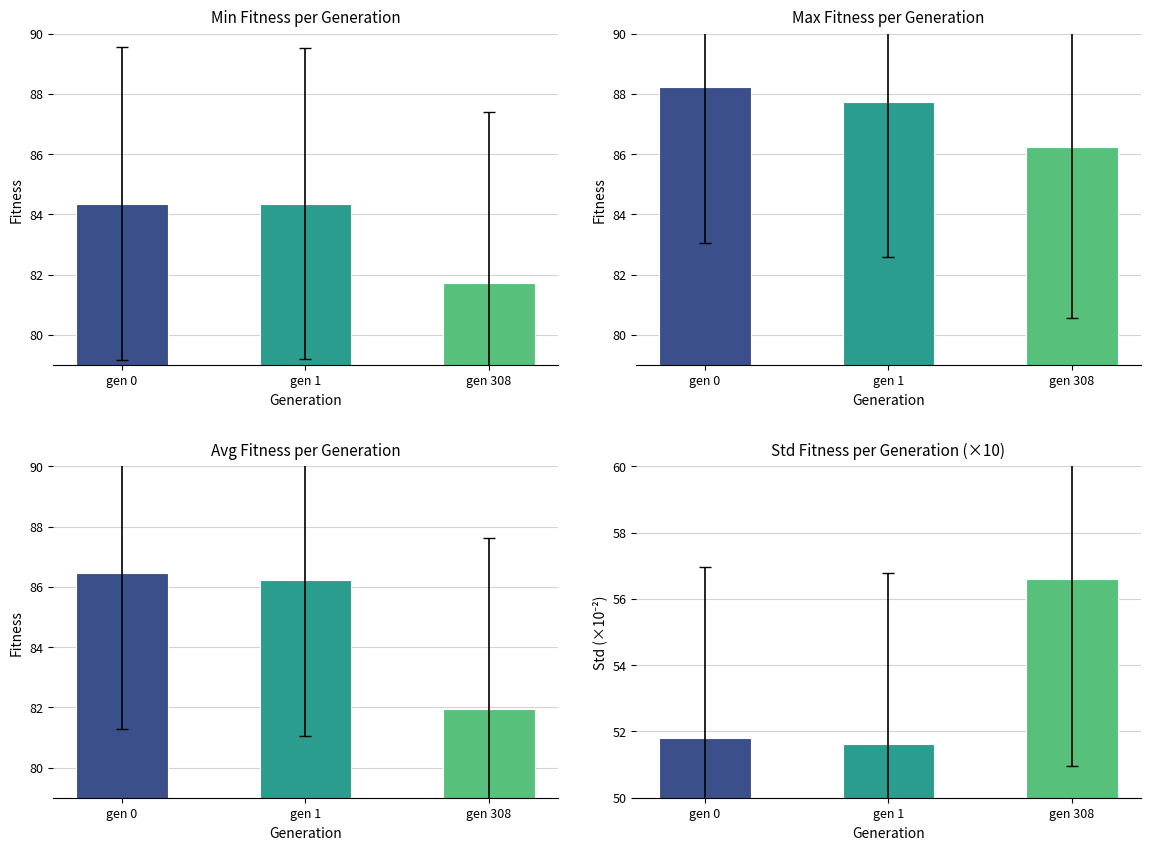

What is the spread (max minus min) of values at gen 308?

35.3